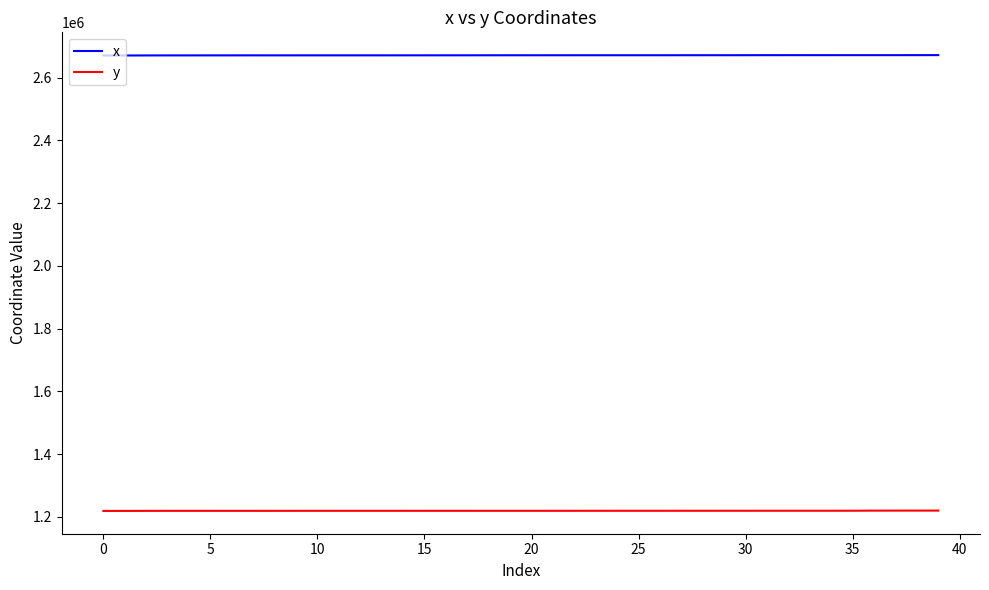

Rank the series by their maximum value, from lowest to highest.

y, x